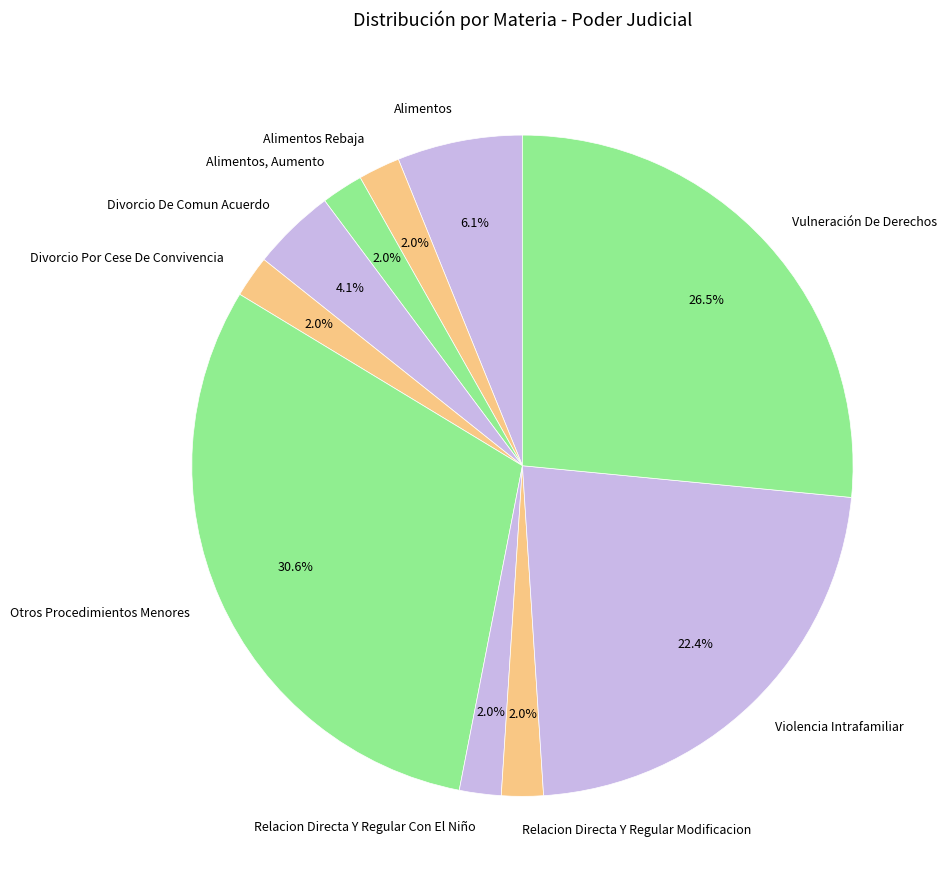

Which category has the biggest portion of the pie?

Otros Procedimientos Menores